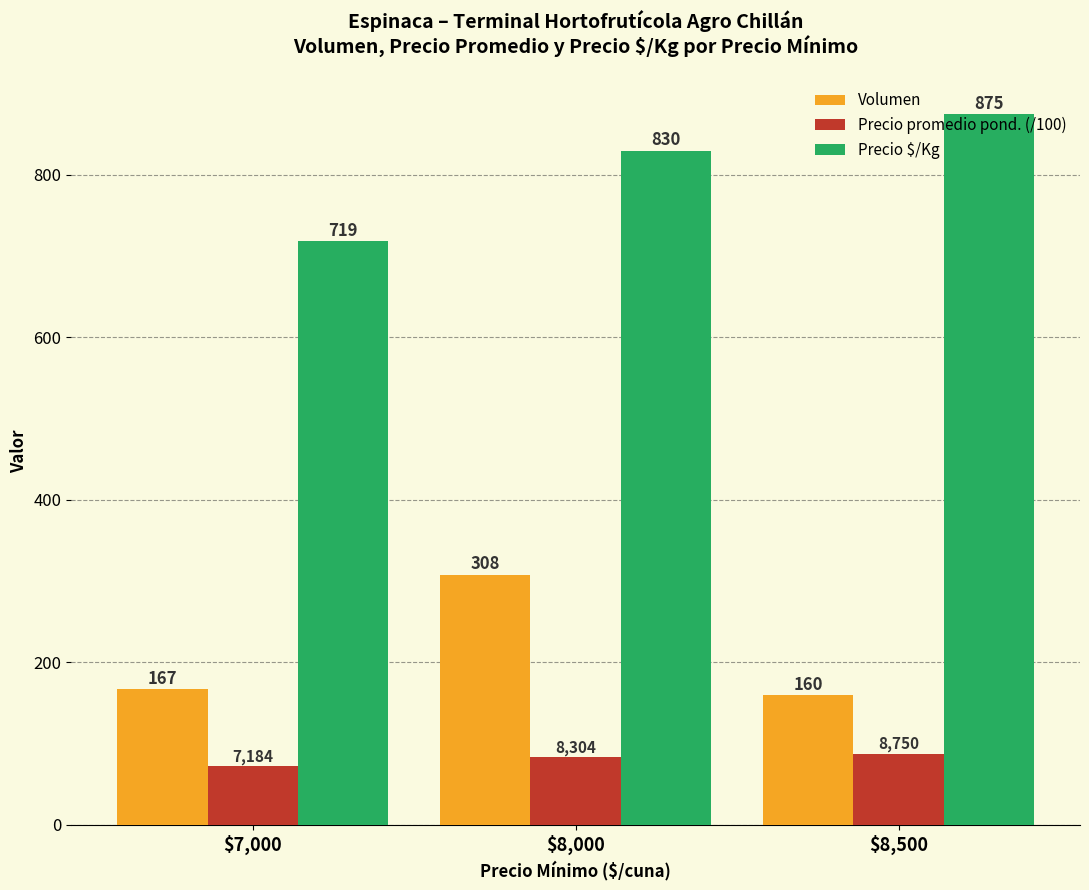

At which category is the sum across all series the highest?

$8,000